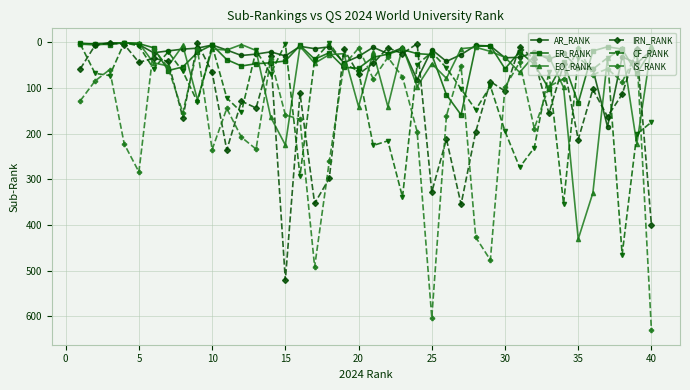

Which series has the largest range (max minus min)?

IS_RANK